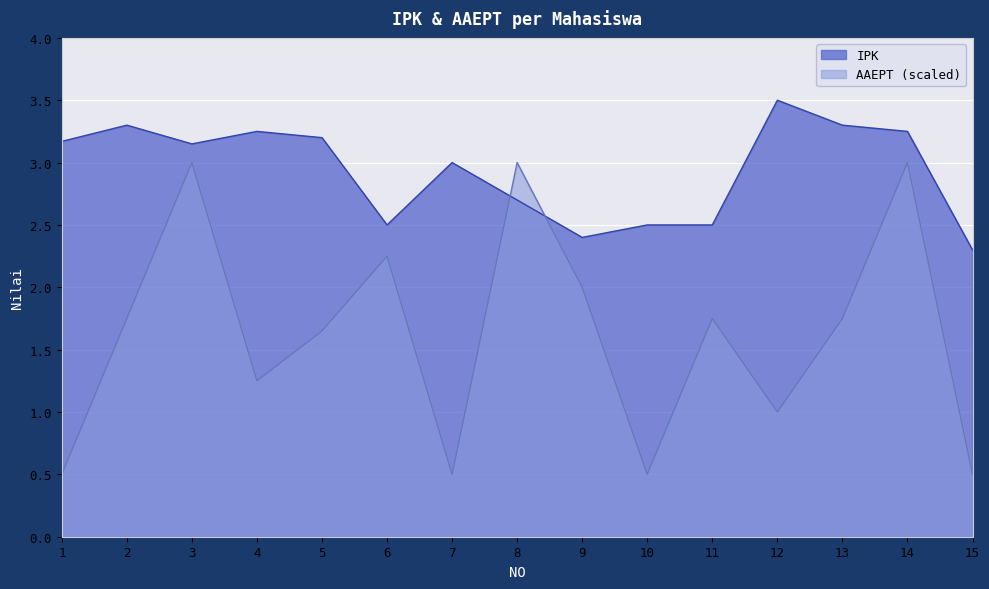

How many IPK values are between 2 and 3?

7